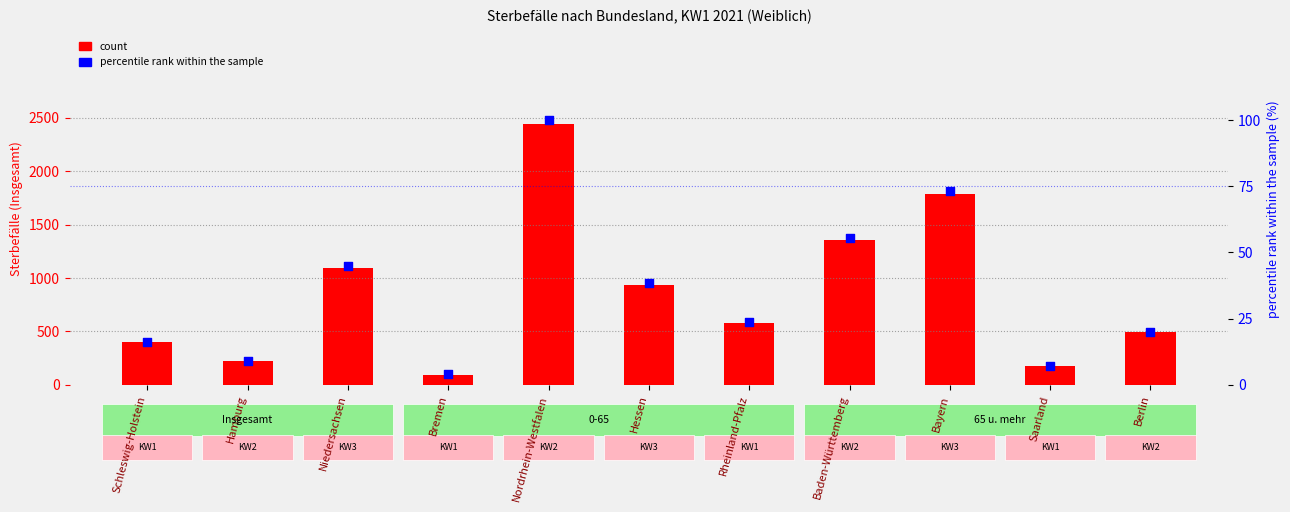

Which series reaches the maximum Y coordinate?

count